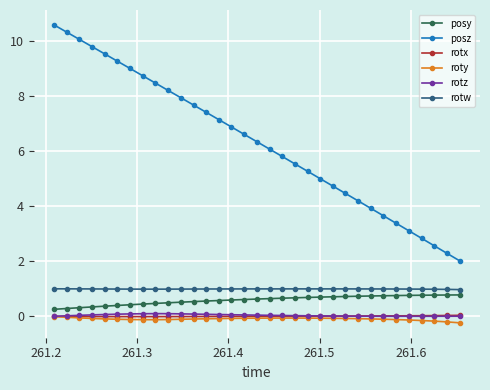

What is the value of the rotw point at the 7th from the left?

1.0